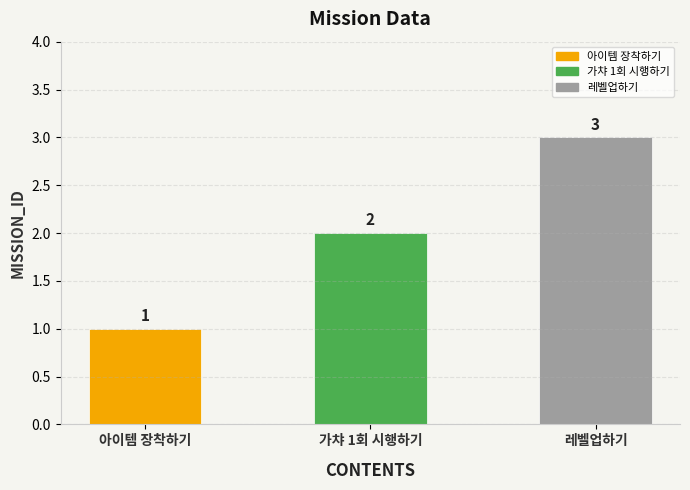

What is the smallest value displayed?

1